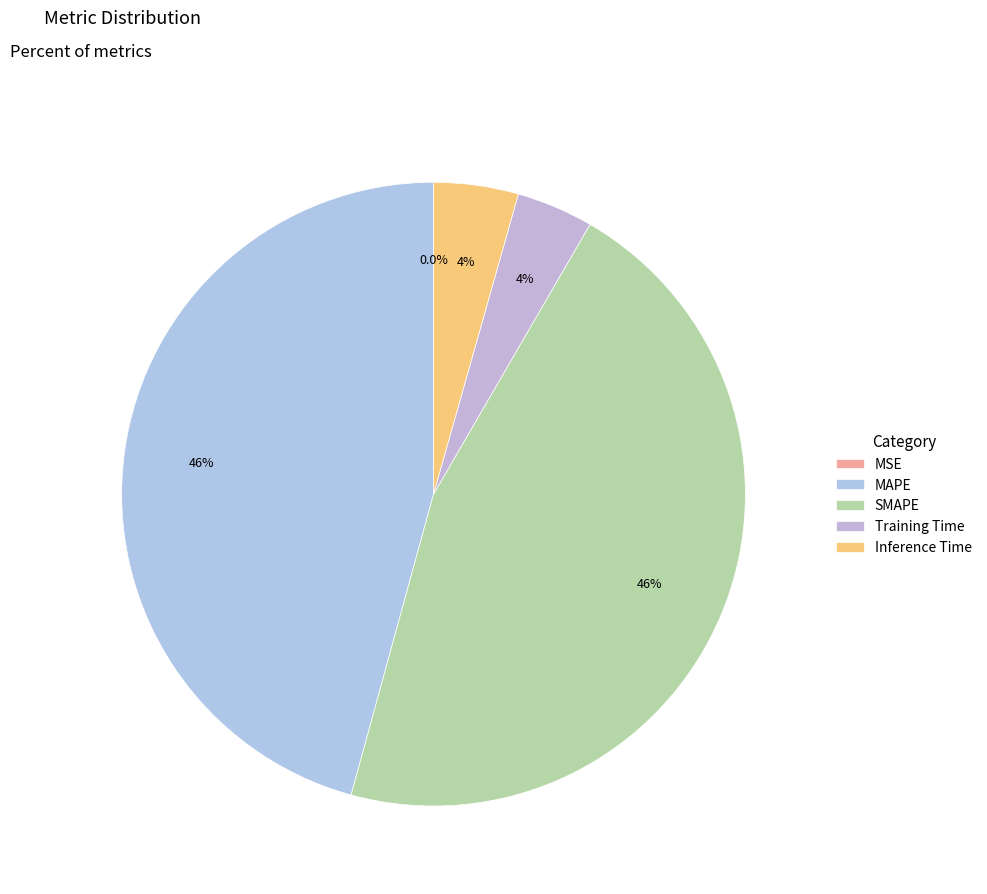

Count the number of slices in the pie.

5